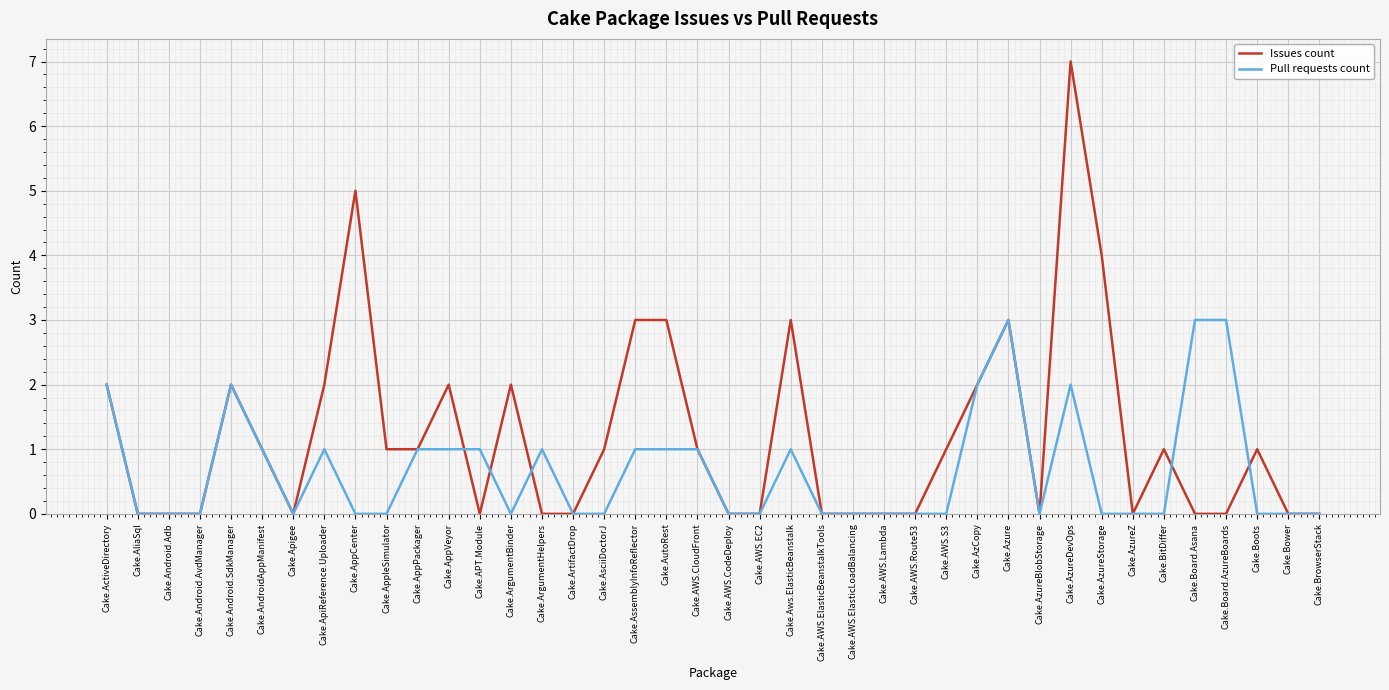

Which series changed the most between Cake.Apigee and Cake.AWS.S3?

Issues count